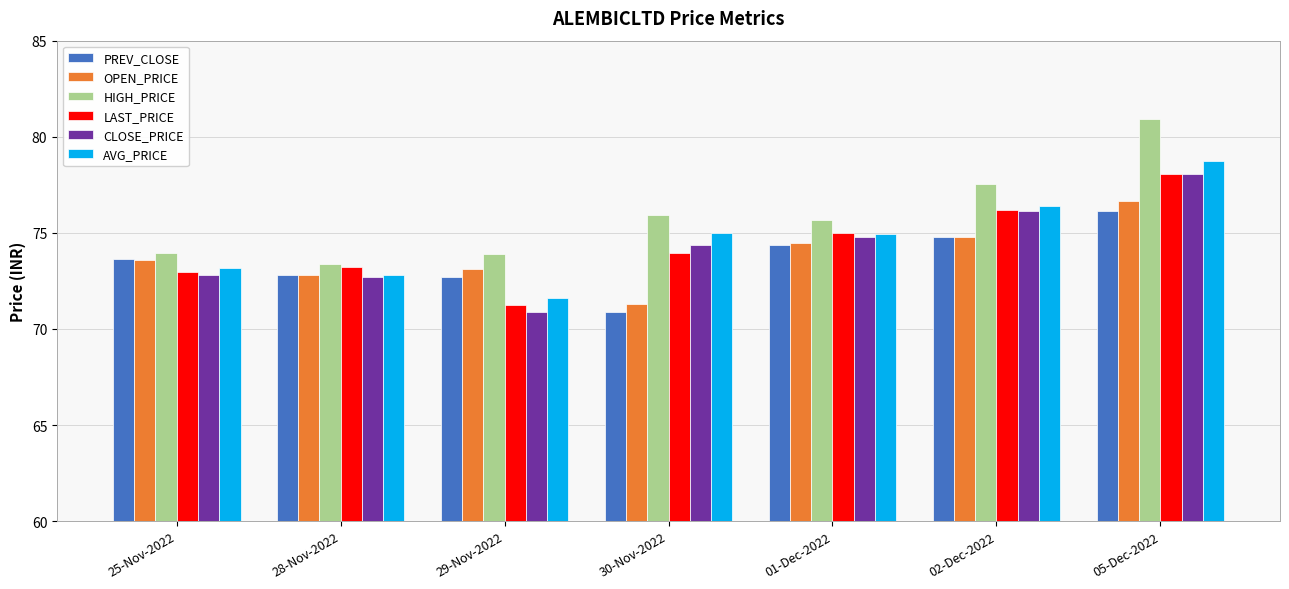

How many data points does each series have?

7